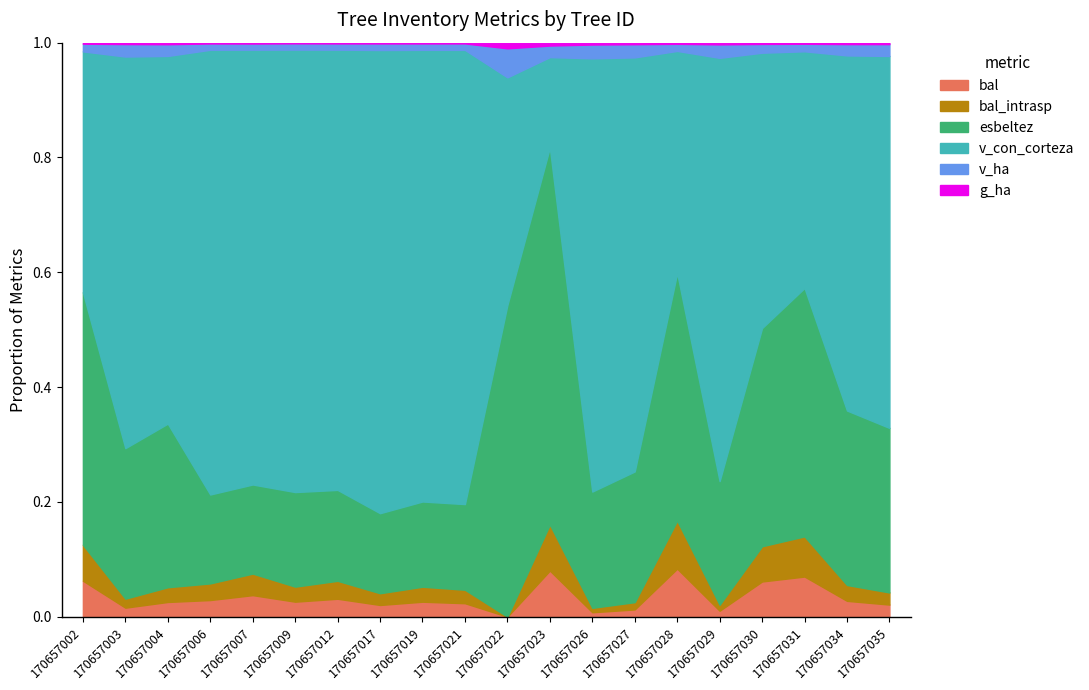

What value does the bal_intrasp series have at 170657003?

5.8